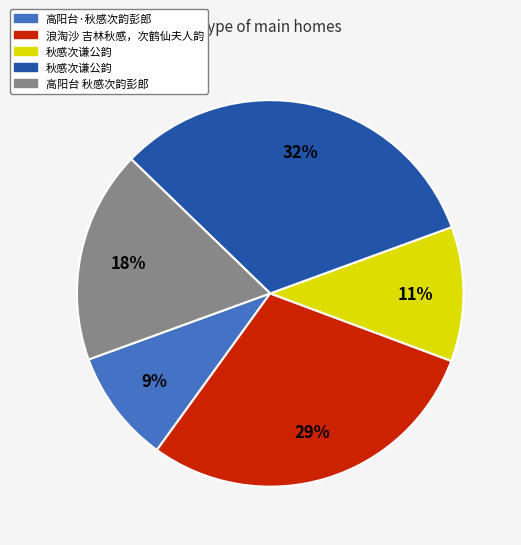

How many slices are in this pie chart?

5